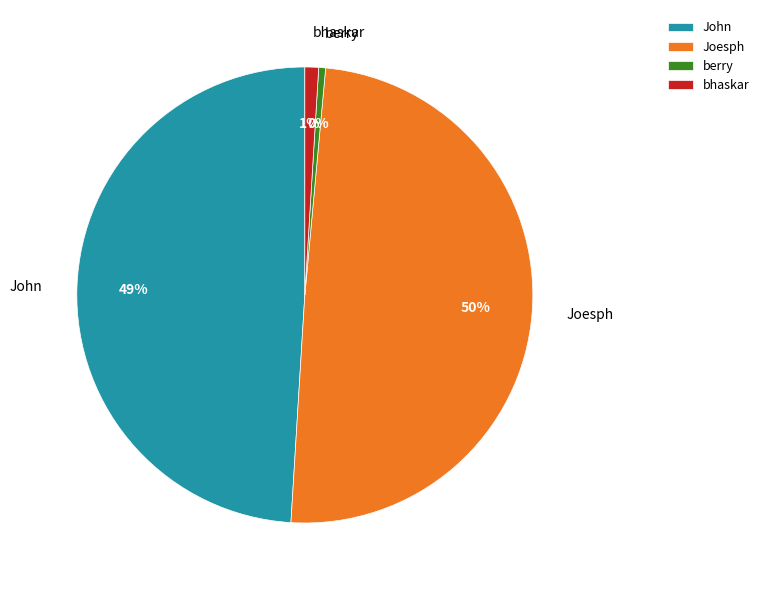

How many segments does this pie chart have?

4